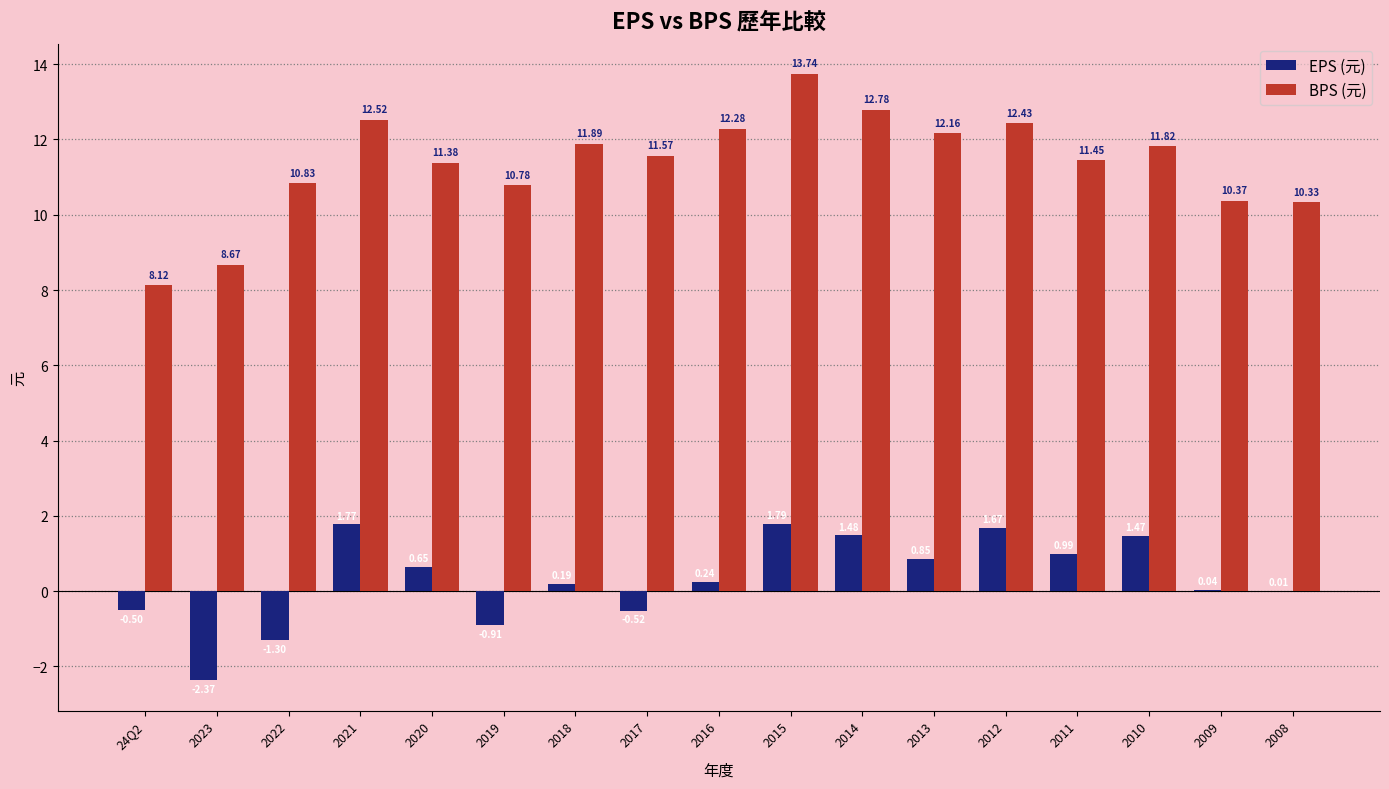

The BPS (元) series shows 20.4 at 2013. True or false?

False